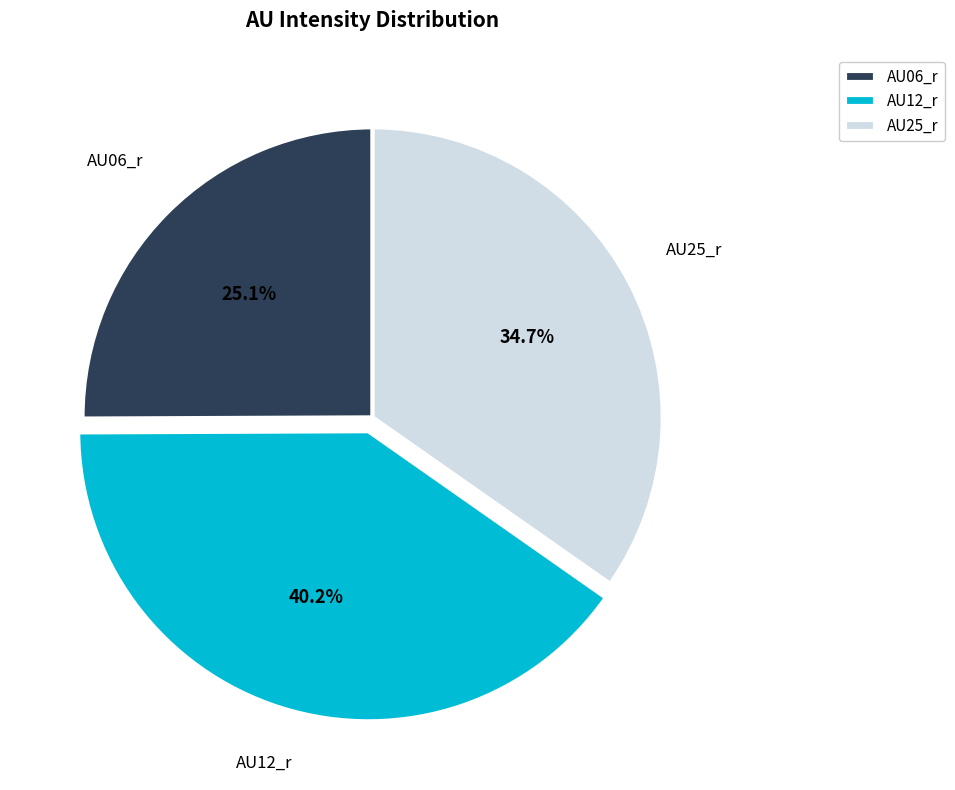

What is the smallest slice in the pie chart?

AU06_r